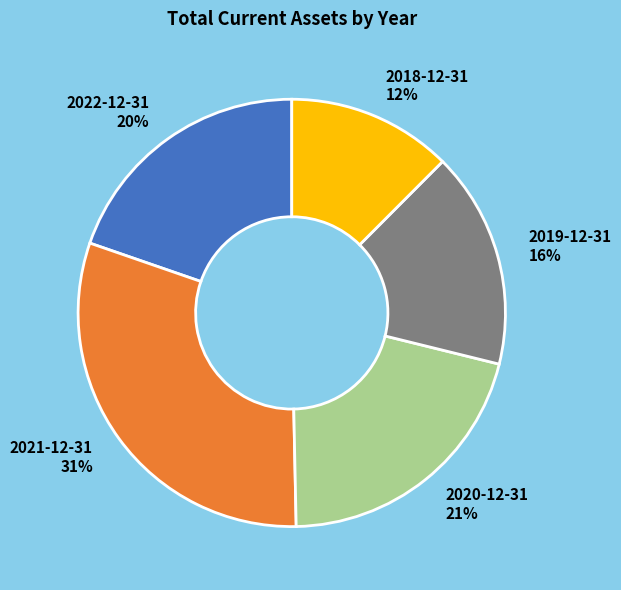

Do 2020-12-31 and 2018-12-31 together represent more than half of the pie?

No